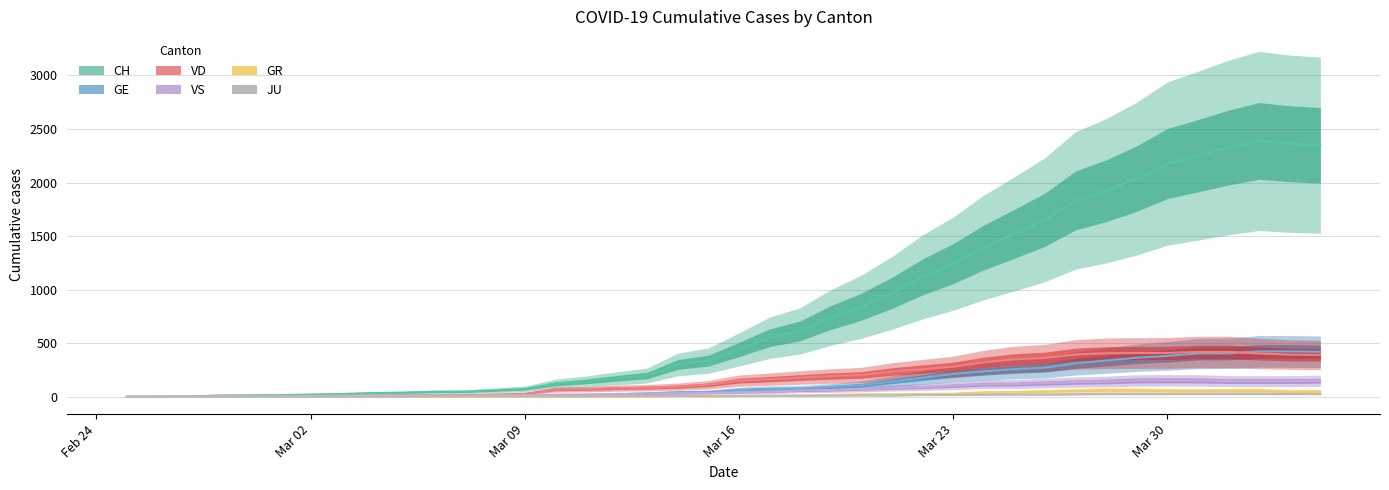

True or false: GE and GR intersect in this chart.

False